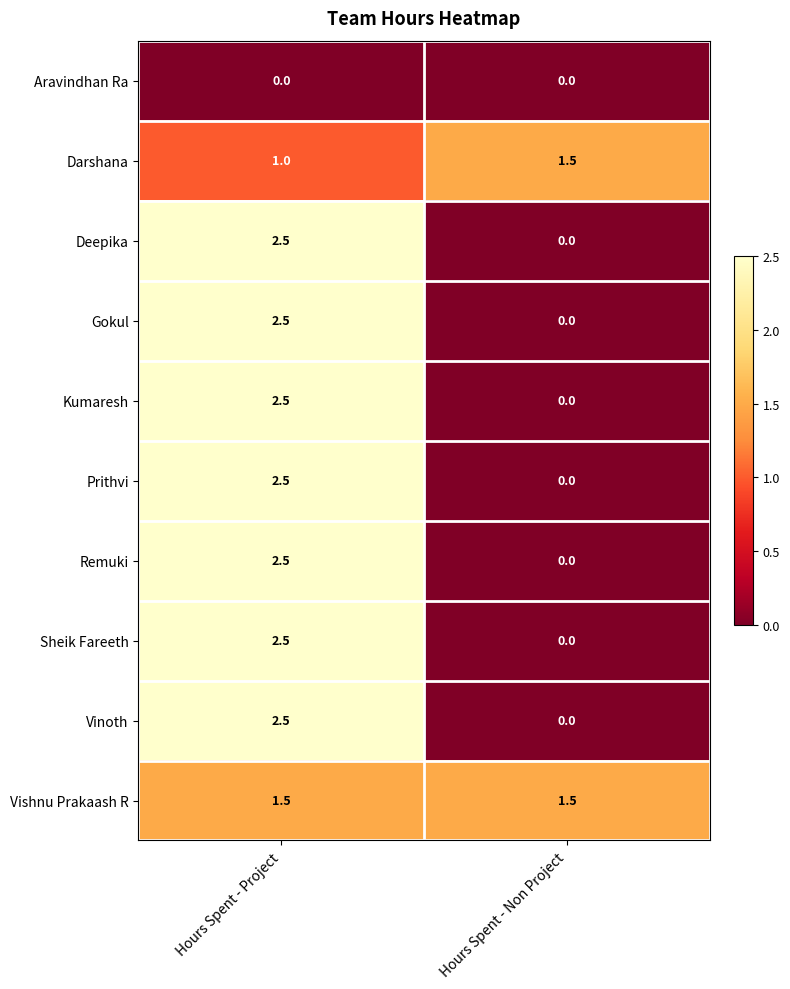

What is the sum of all Remuki values?

2.5